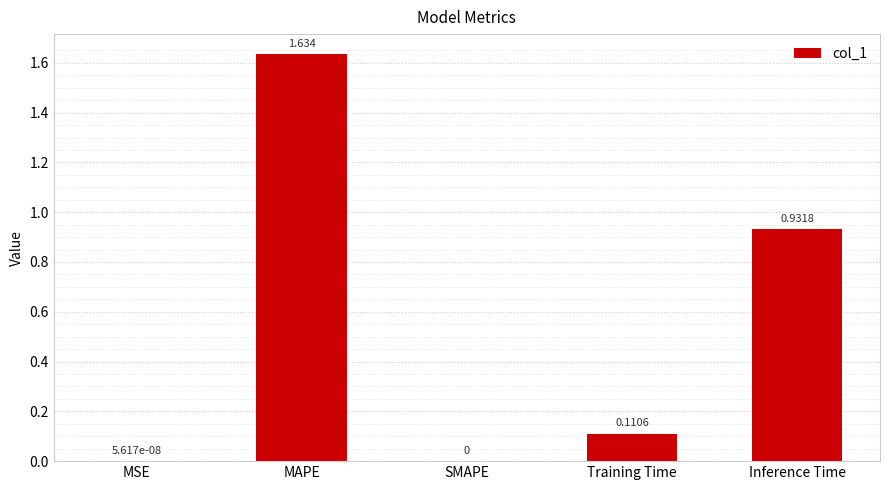

Between SMAPE and Inference Time, which is larger?

Inference Time